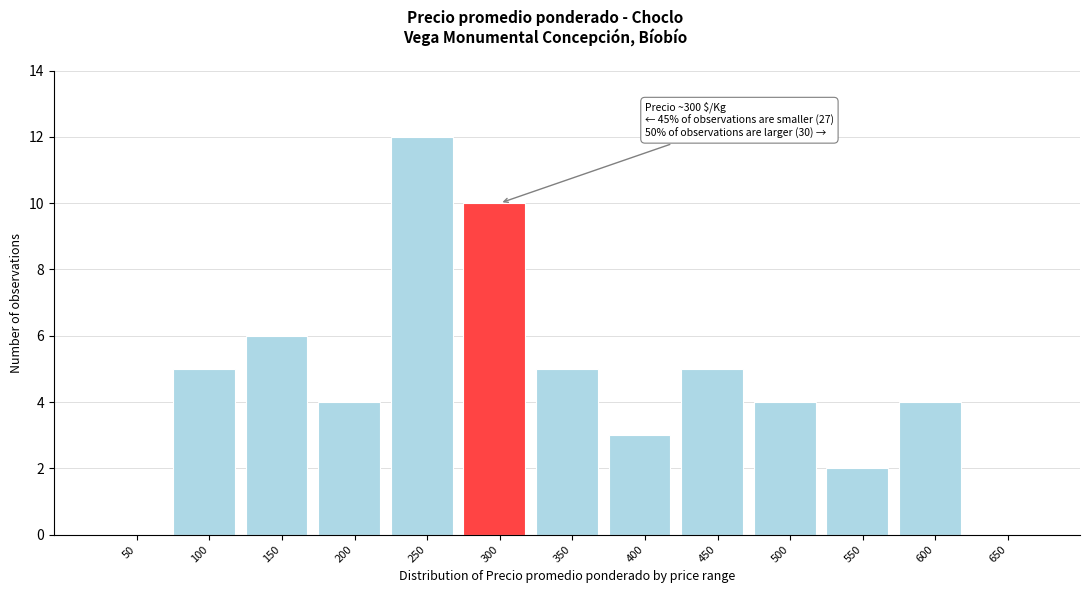

Reading left to right, list all the values displayed in this chart.

50=0	100=5	150=6	200=4	250=12	300=10	350=5	400=3	450=5	500=4	550=2	600=4	650=0